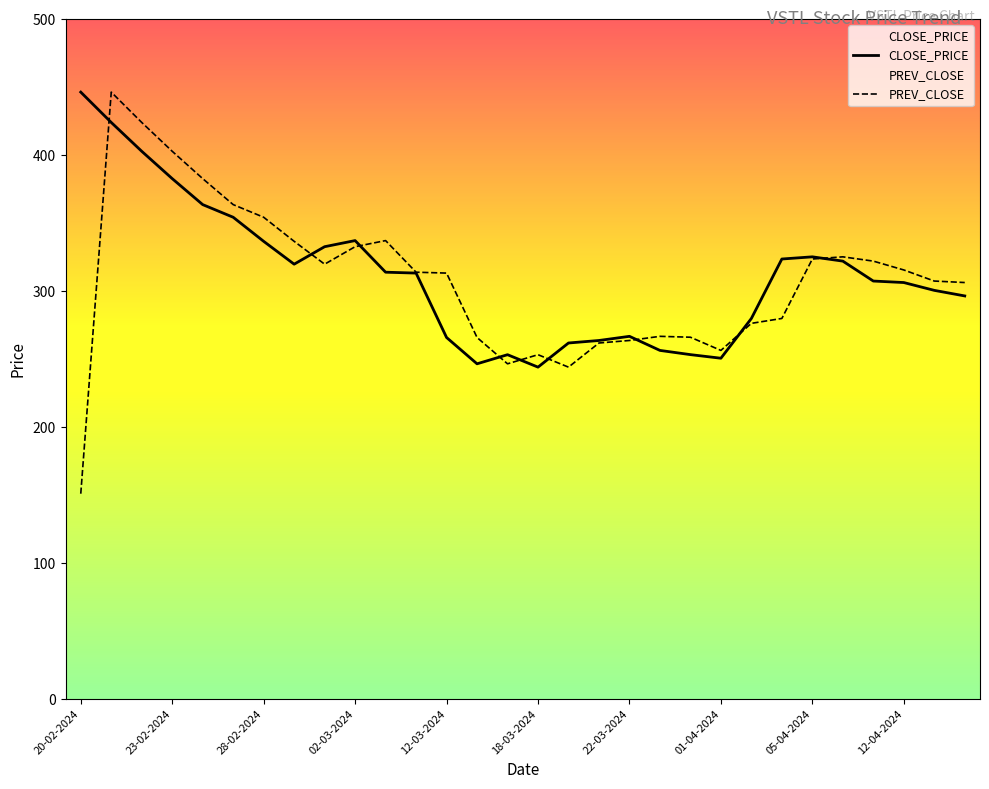

Read the PREV_CLOSE value at 12-04-2024.

315.5